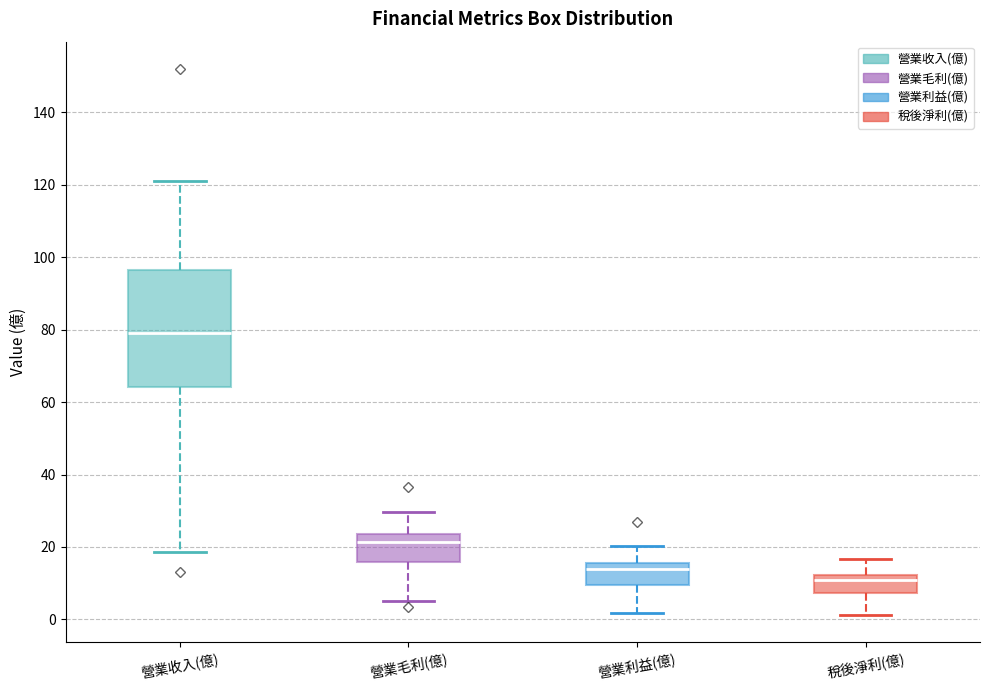

Reading left to right, read every box against the y-axis: the position of its median line, the range the box covers, and the ends of its whiskers. The values are not printed on the chart, so give them approximately, as read against the axis.

營業收入(億): median 80, box 64 to 96, whiskers 18 to 122
營業毛利(億): median 22, box 16 to 24, whiskers 6 to 30
營業利益(億): median 14, box 10 to 16, whiskers 2 to 20
稅後淨利(億): median 12 (just below the box's upper edge), box 8 to 12, whiskers 2 to 16